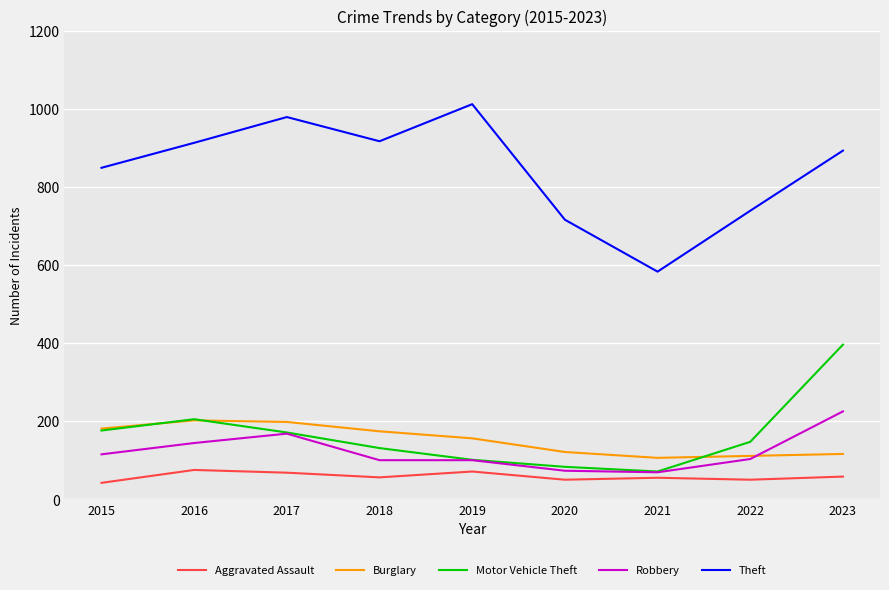

Which series changed the most between 2021 and 2023?

Motor Vehicle Theft